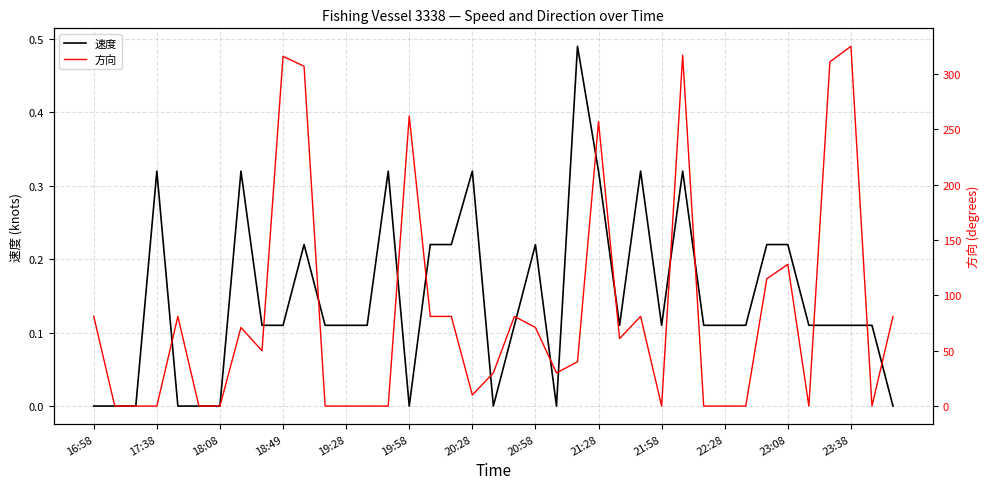

How many positive values does the 方向 series have?

24